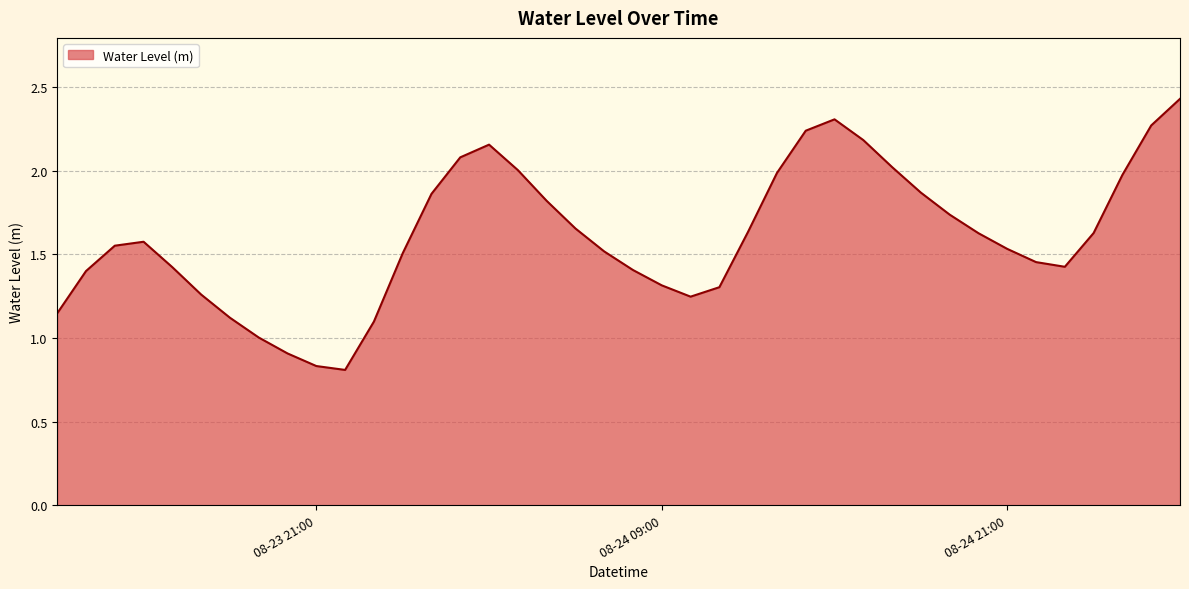

Does the chart display data point markers on the line(s)?

No